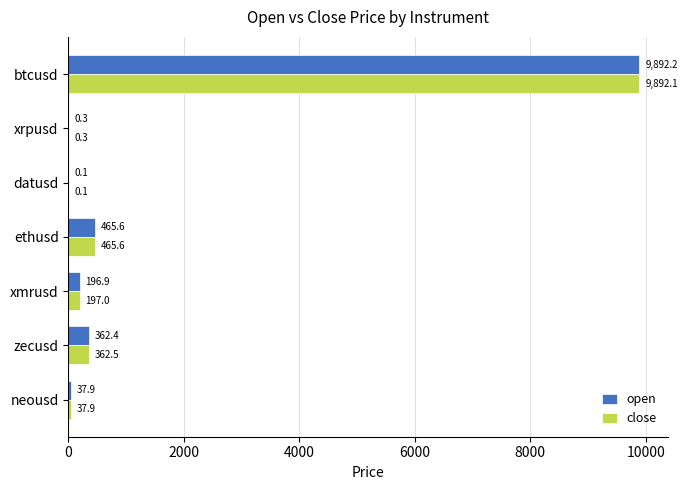

How many data points does each series have?

7